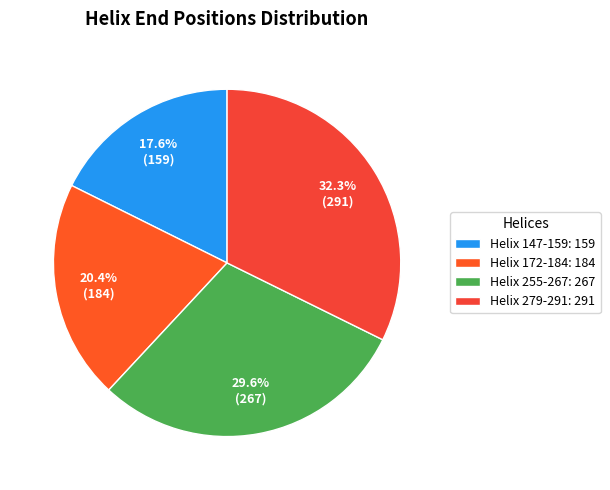

What percentage is the Helix 147-159 slice, to the nearest percent?

18%